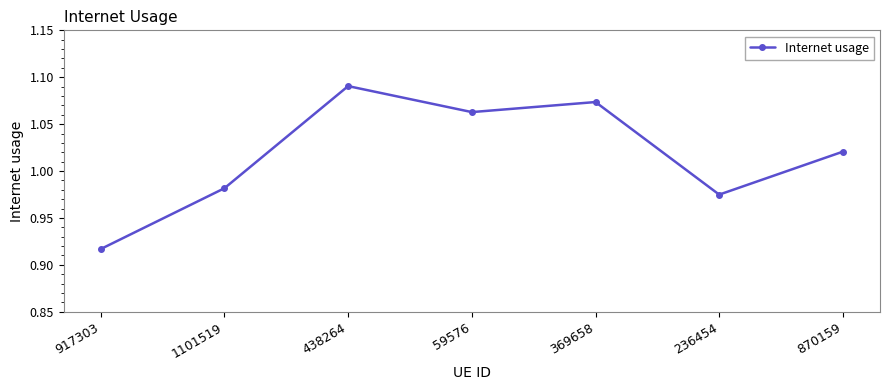

Which label corresponds to the largest value in the chart?

438264